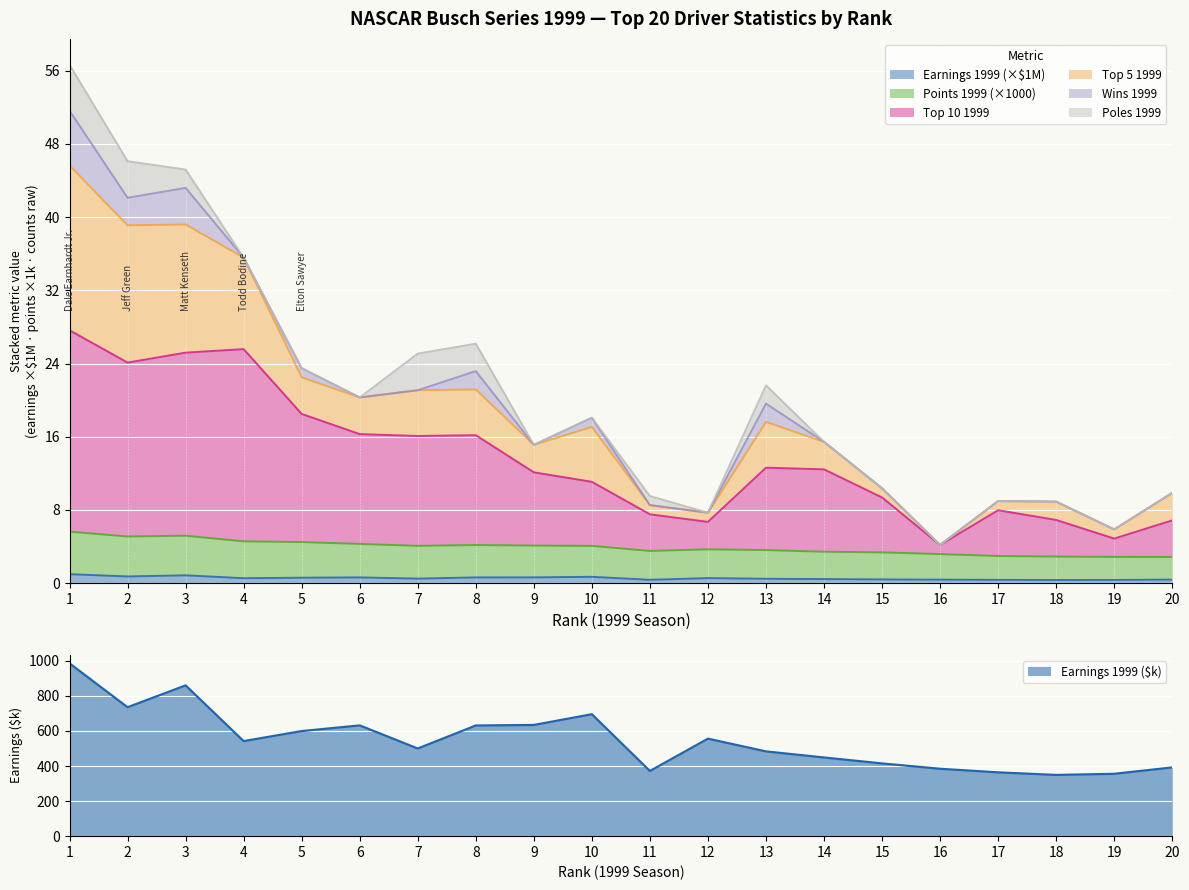

What is the value of the POINTS 1999 point at the 20th from the left?

2.9